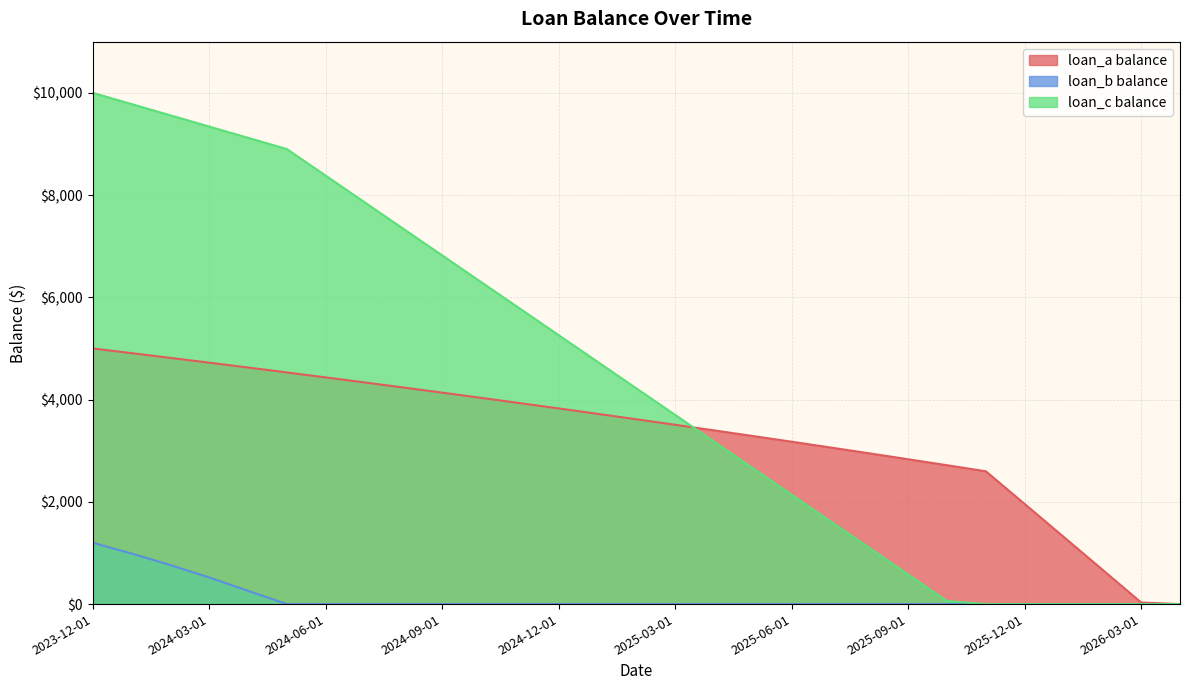

What is the maximum value shown in the chart?

10000.0